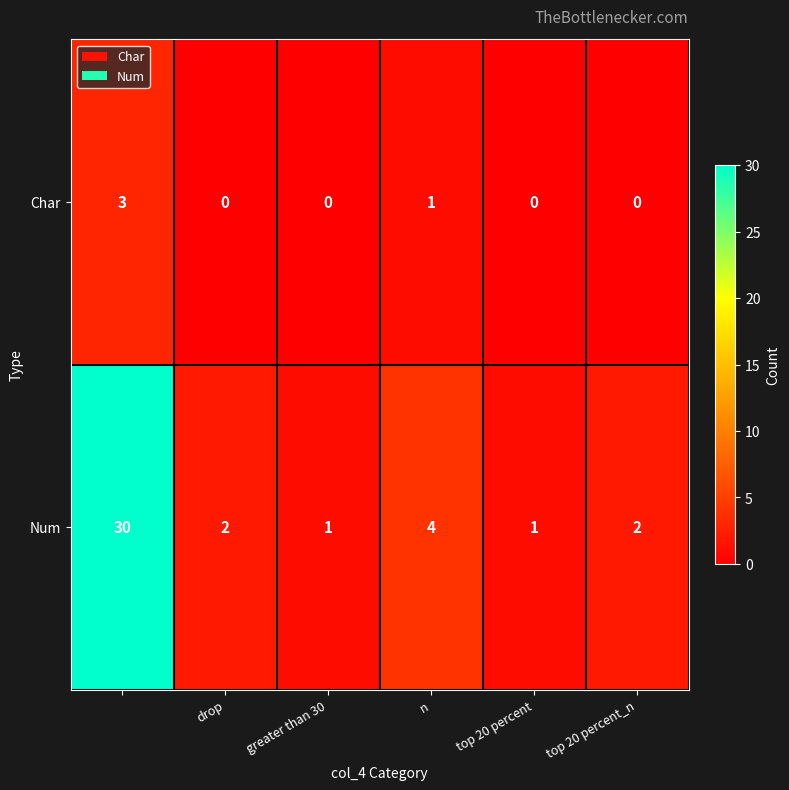

Which series has the largest range (max minus min)?

Num